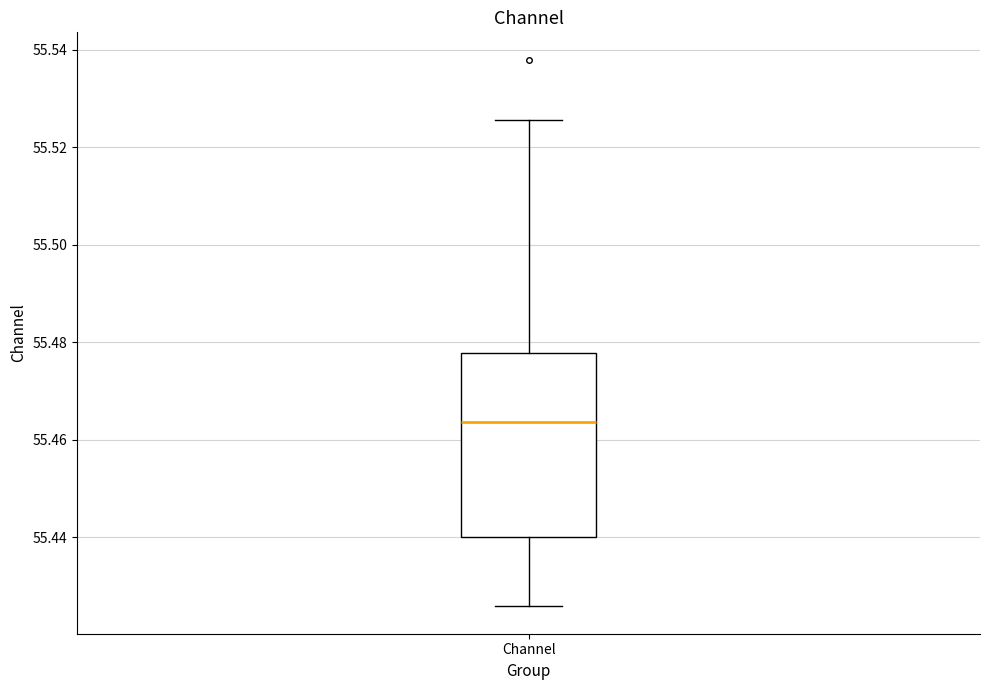

Where is the upper edge of the box for Channel on the y-axis? The values are not printed on the chart, so give them approximately, as read against the axis.

55.478